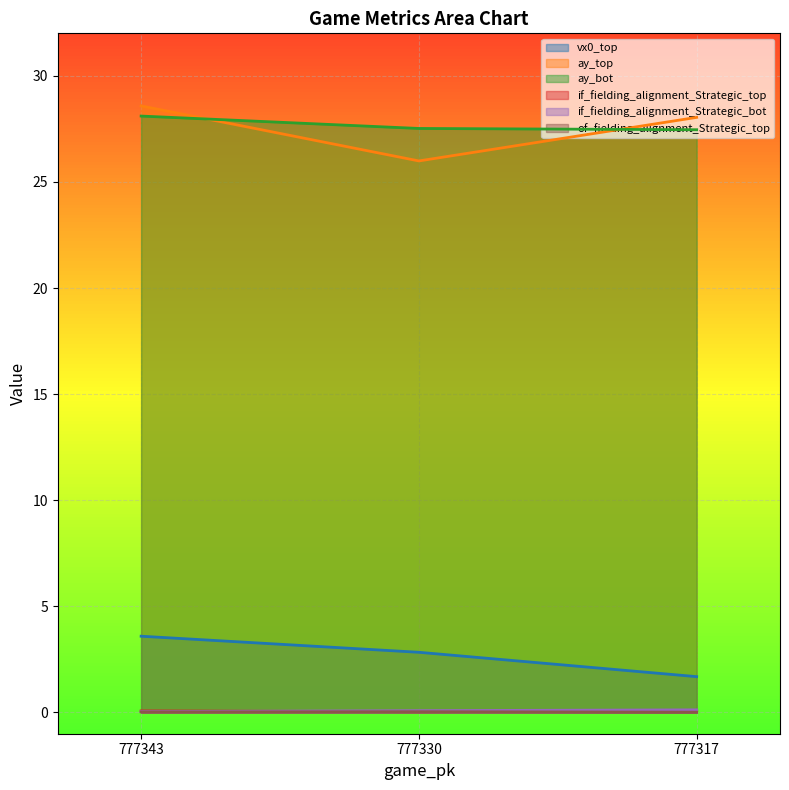

What is the difference between the ay_bot values at 777317 and 777330?

0.1